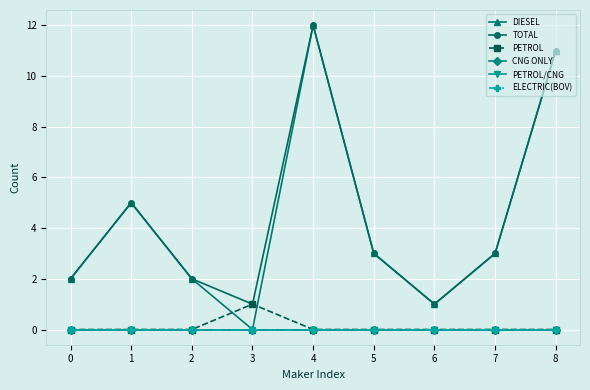

Rank the series at 8 from highest to lowest value.

DIESEL, TOTAL, PETROL, CNG ONLY, PETROL/CNG, ELECTRIC(BOV)